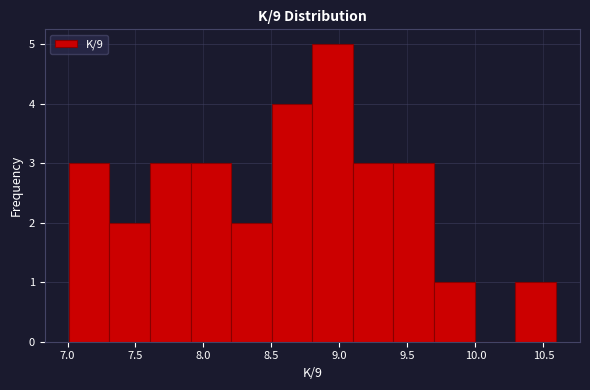

Reading left to right, list every bar in this chart as the range it spans on the x-axis followed by its height. Neither the bar edges nor the heights are printed on the chart, so give them approximately, as read against the axes.

7.0 to 7.3: 3
7.3 to 7.6: 2
7.6 to 7.9: 3
7.9 to 8.2: 3
8.2 to 8.5: 2
8.5 to 8.8: 4
8.8 to 9.1: 5
9.1 to 9.4: 3
9.4 to 9.7: 3
9.7 to 10.0: 1
10.0 to 10.3: 0
10.3 to 10.6: 1